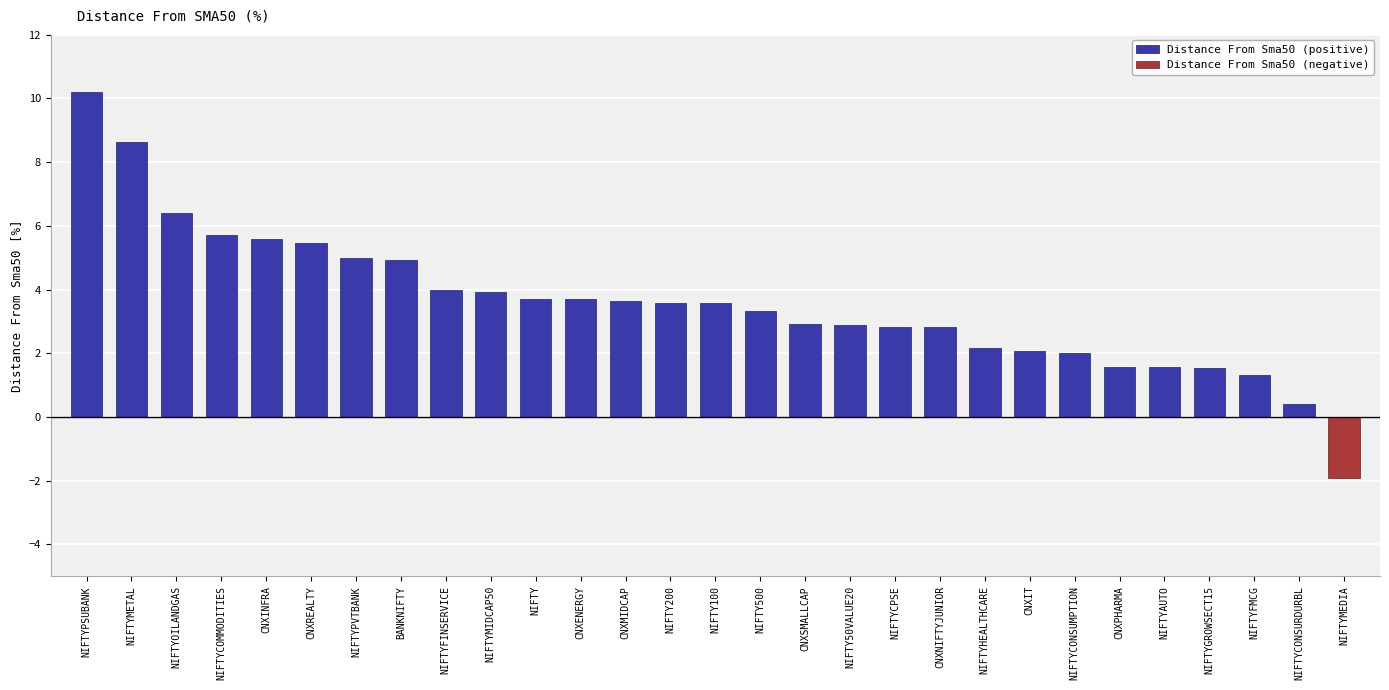

The value of Distance From Sma50 (positive) at BANKNIFTY is 4.9. True or false?

True